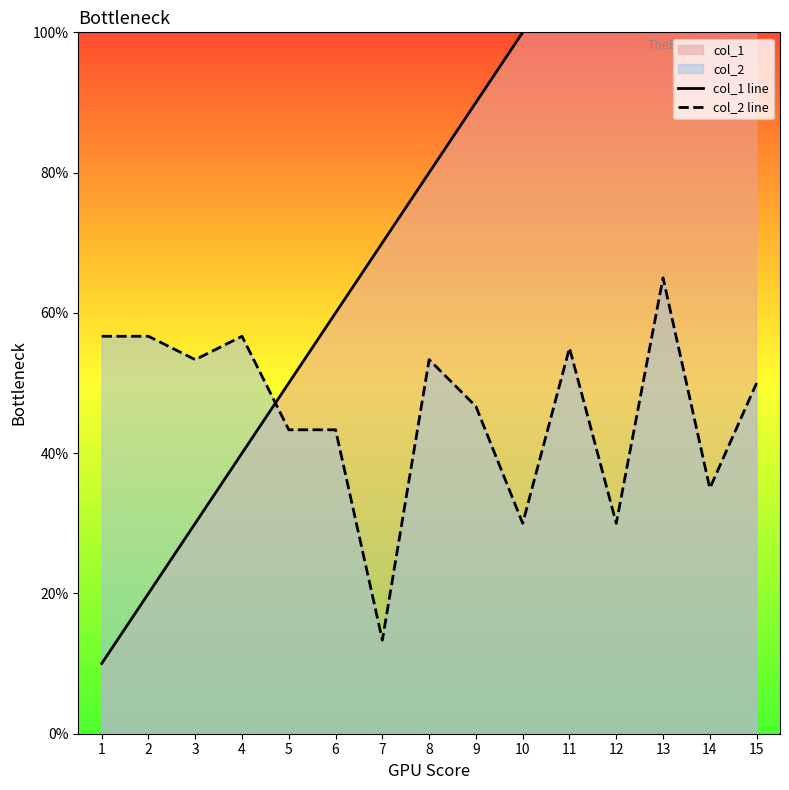

Which has a higher value, 9 or 10?

10